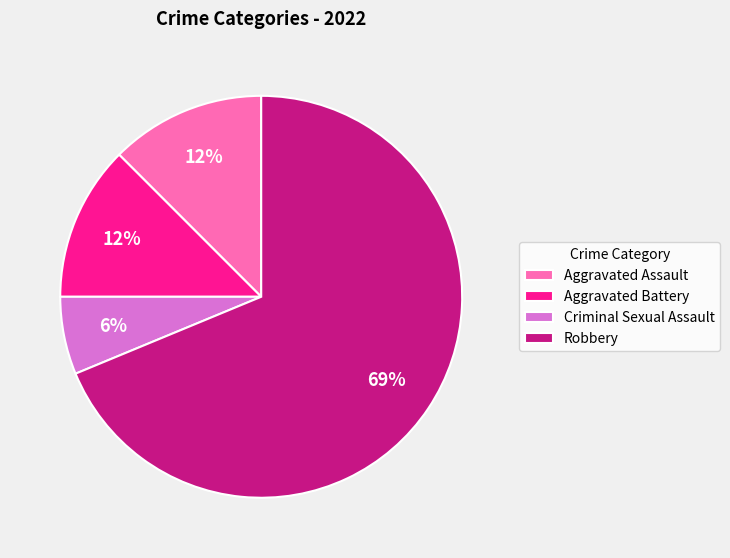

To the nearest percent, what is the difference between the Criminal Sexual Assault and Aggravated Assault slice percentages?

6%